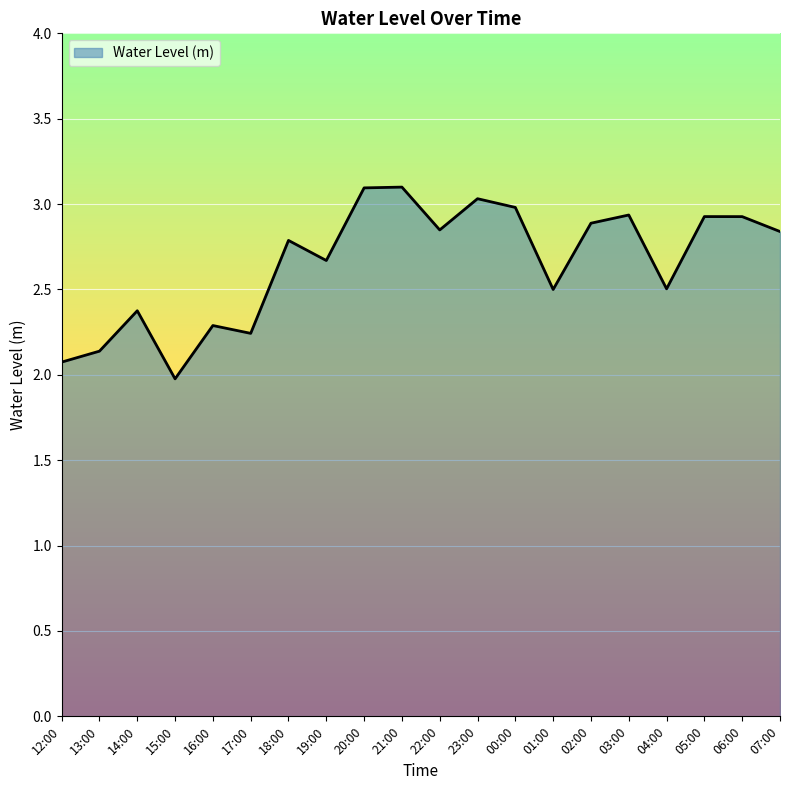

At which category does the chart reach its minimum across all series?

15:00